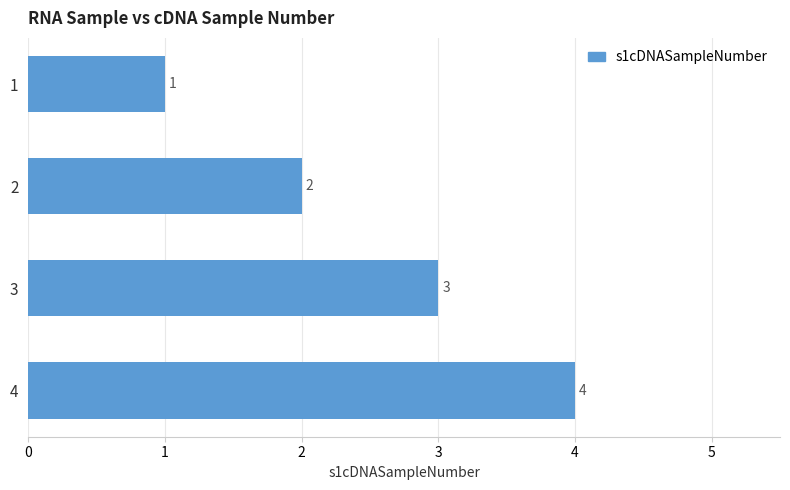

How many bars are there in total?

4